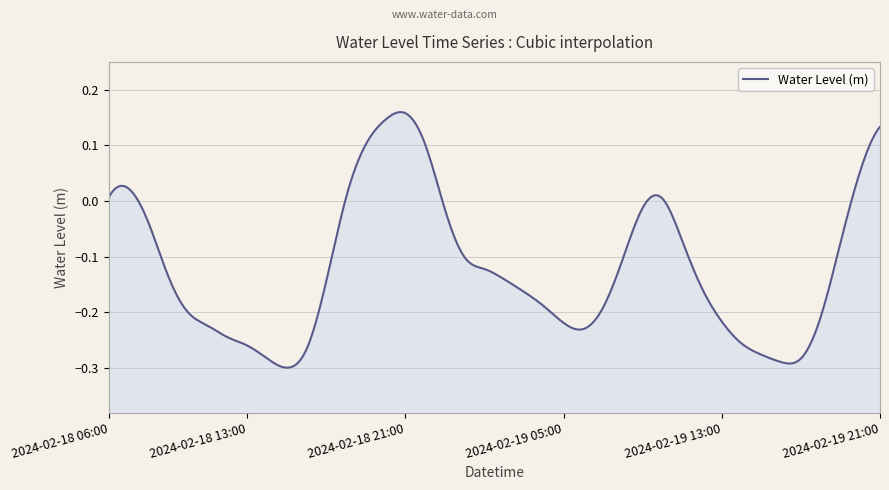

List the labels in order of value, largest first.

2024-02-18 21:00, 2024-02-18 20:00, 2024-02-19 21:00, 2024-02-18 19:00, 2024-02-18 22:00, 2024-02-19 20:00, 2024-02-18 07:00, 2024-02-18 06:00, 2024-02-18 18:00, 2024-02-19 10:00, 2024-02-19 09:00, 2024-02-18 23:00, 2024-02-18 08:00, 2024-02-19 11:00, 2024-02-19 19:00, 2024-02-19 00:00, 2024-02-19 08:00, 2024-02-19 01:00, 2024-02-18 09:00, 2024-02-19 02:00, 2024-02-18 17:00, 2024-02-19 12:00, 2024-02-19 03:00, 2024-02-19 04:00, 2024-02-19 07:00, 2024-02-18 10:00, 2024-02-19 18:00, 2024-02-19 13:00, 2024-02-19 05:00, 2024-02-18 11:00, 2024-02-19 06:00, 2024-02-18 12:00, 2024-02-19 14:00, 2024-02-18 13:00, 2024-02-18 16:00, 2024-02-19 15:00, 2024-02-18 14:00, 2024-02-19 17:00, 2024-02-19 16:00, 2024-02-18 15:00